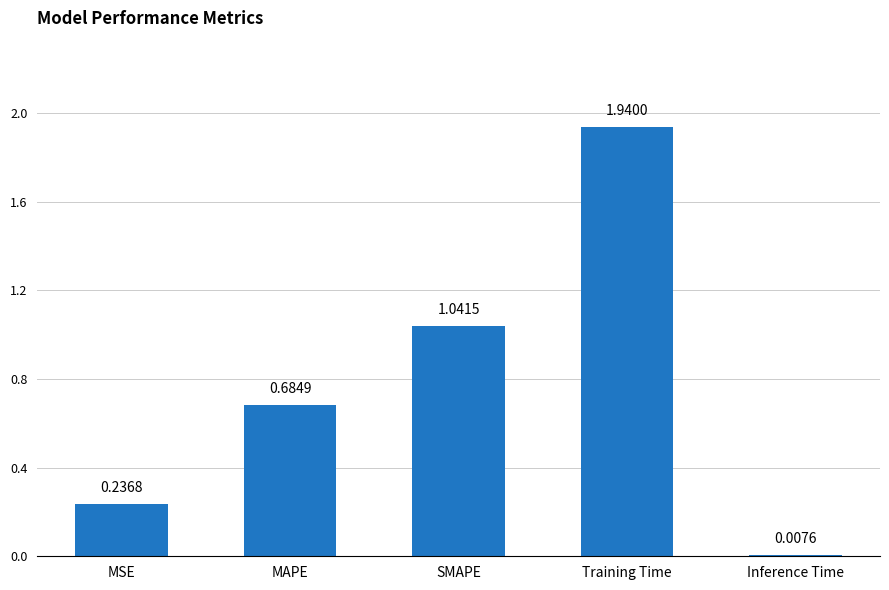

Where is the data nearest to the value 0?

Inference Time